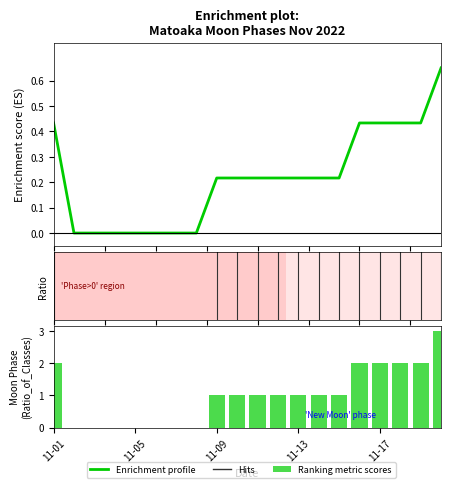

What is the difference between the maximum and minimum values?

0.6